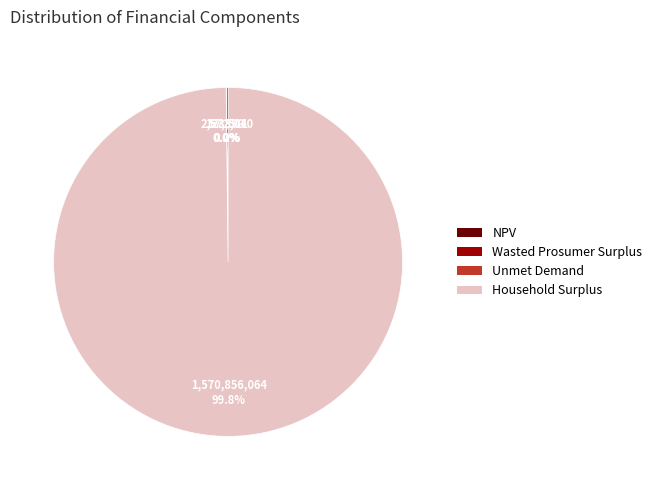

Is Household Surplus the majority of the pie?

Yes